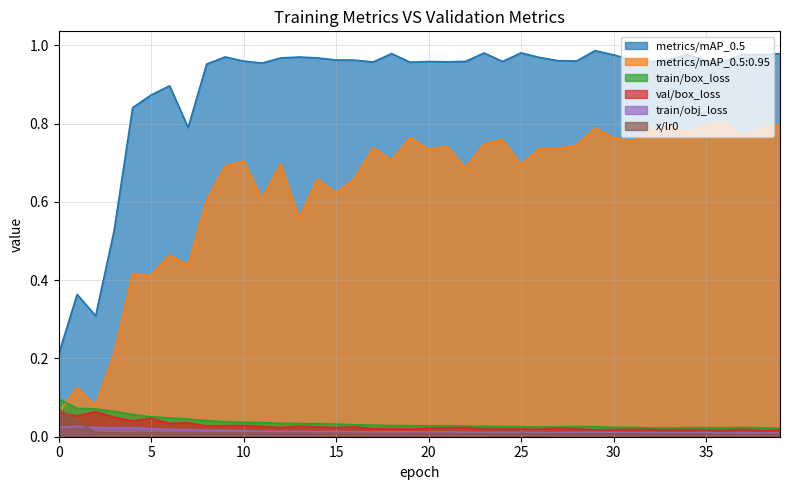

How many distinct data groups are displayed?

6